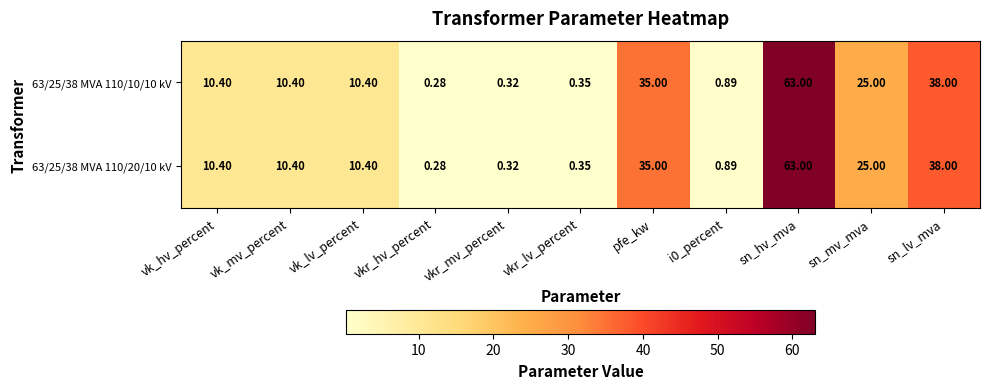

Where does the 63/25/38 MVA 110/20/10 kV series first go above 10?

vk_hv_percent